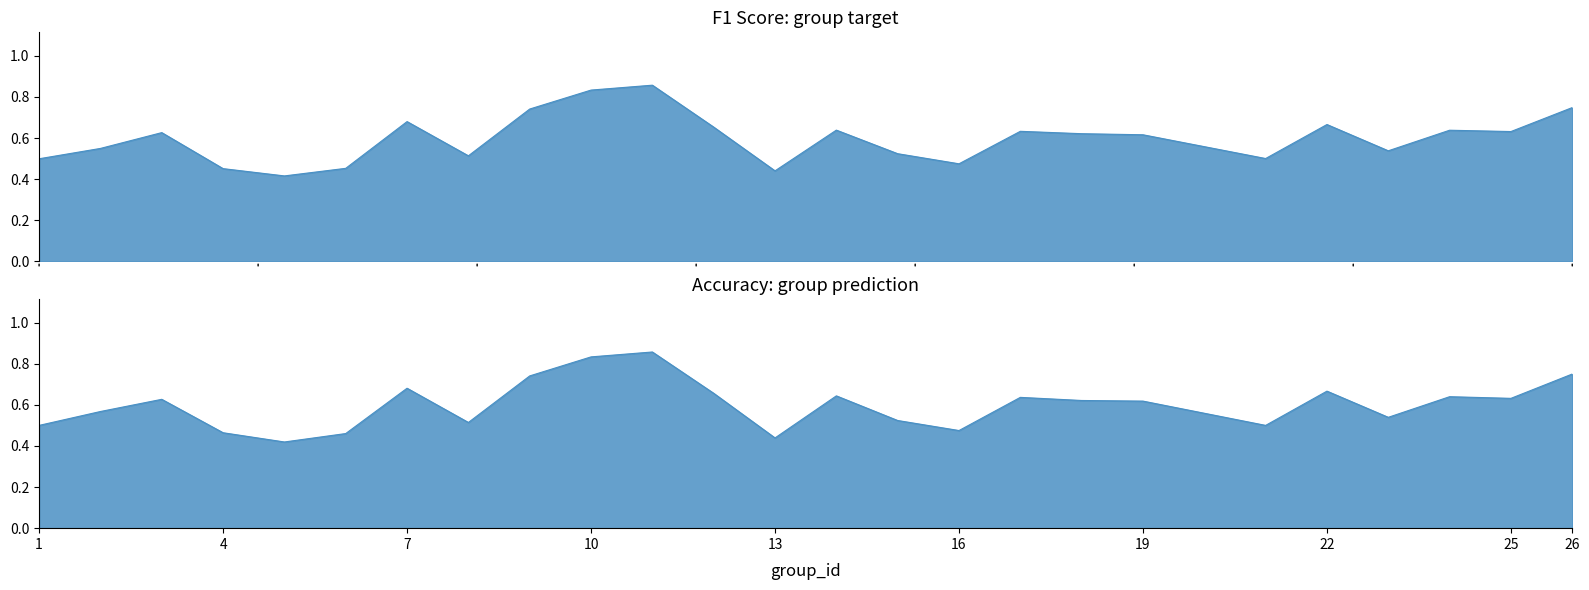

What is the difference between the maximum and second lowest values in the accuracy series?

0.4